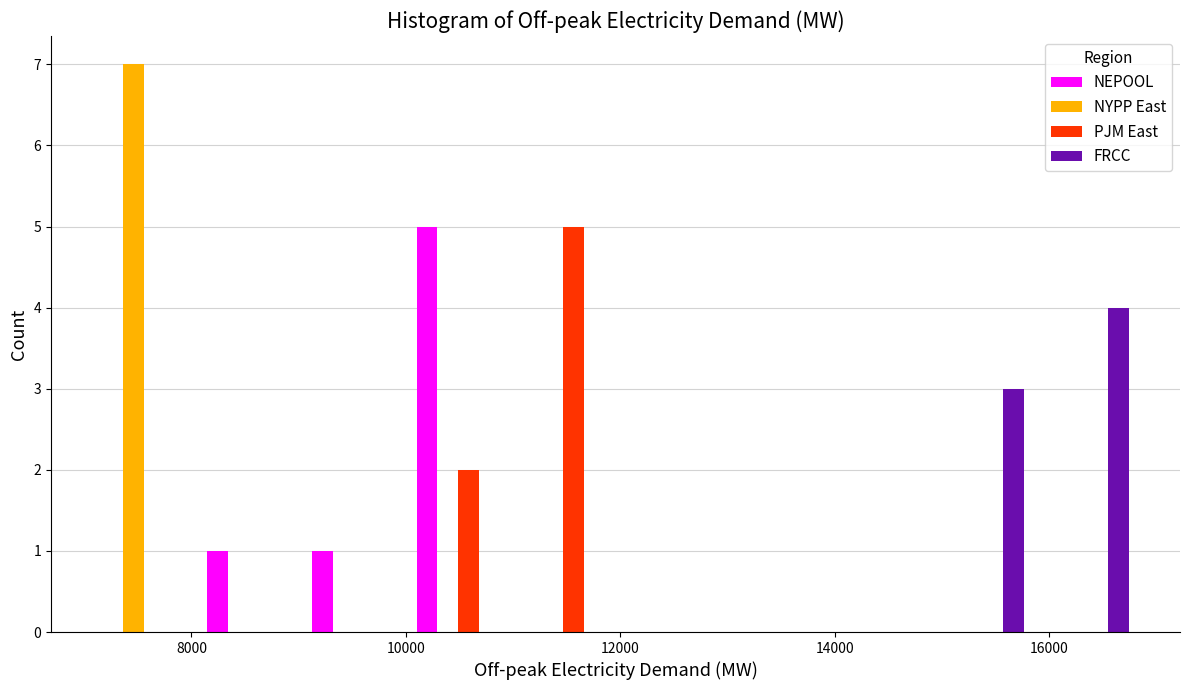

What is the height of the NYPP East bar covering 7000 to 8000 on the x-axis? Neither the bar edges nor the heights are printed on the chart, so give them approximately, as read against the axes.

7